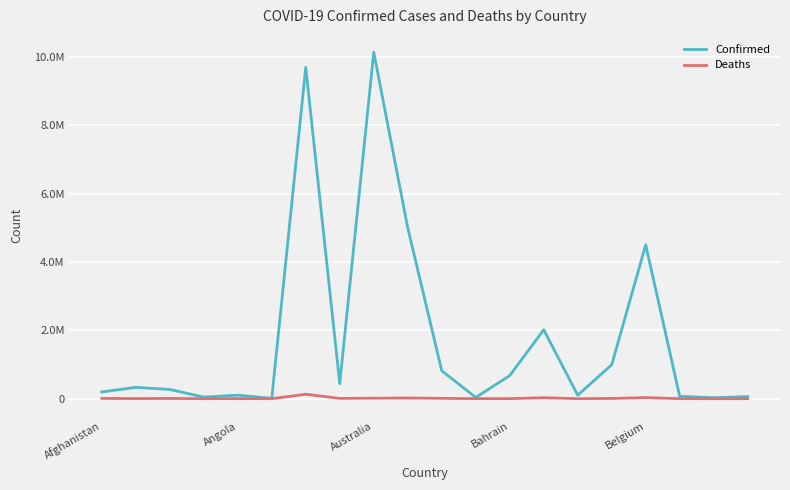

What is the highest value of the Confirmed series?

10141874